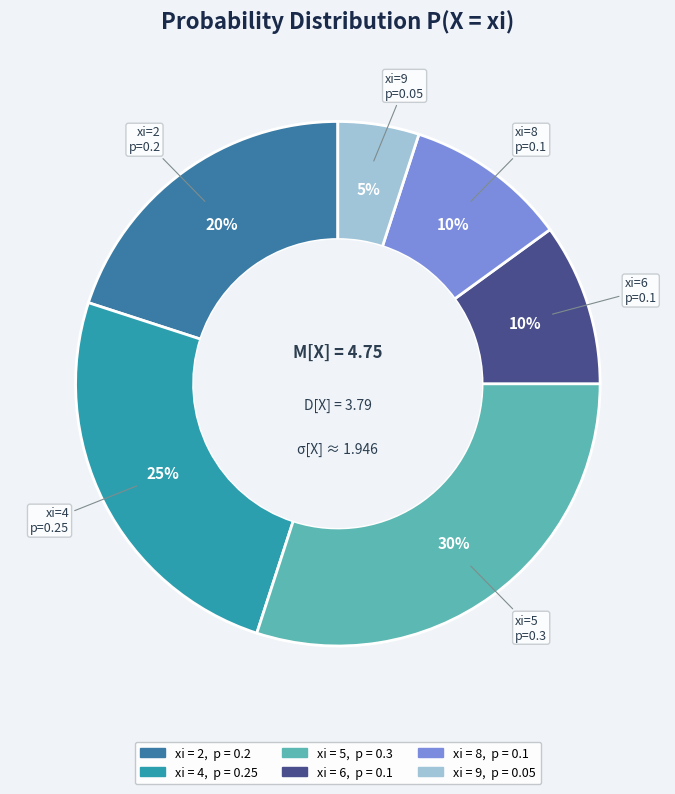

Count the number of slices in the pie.

6